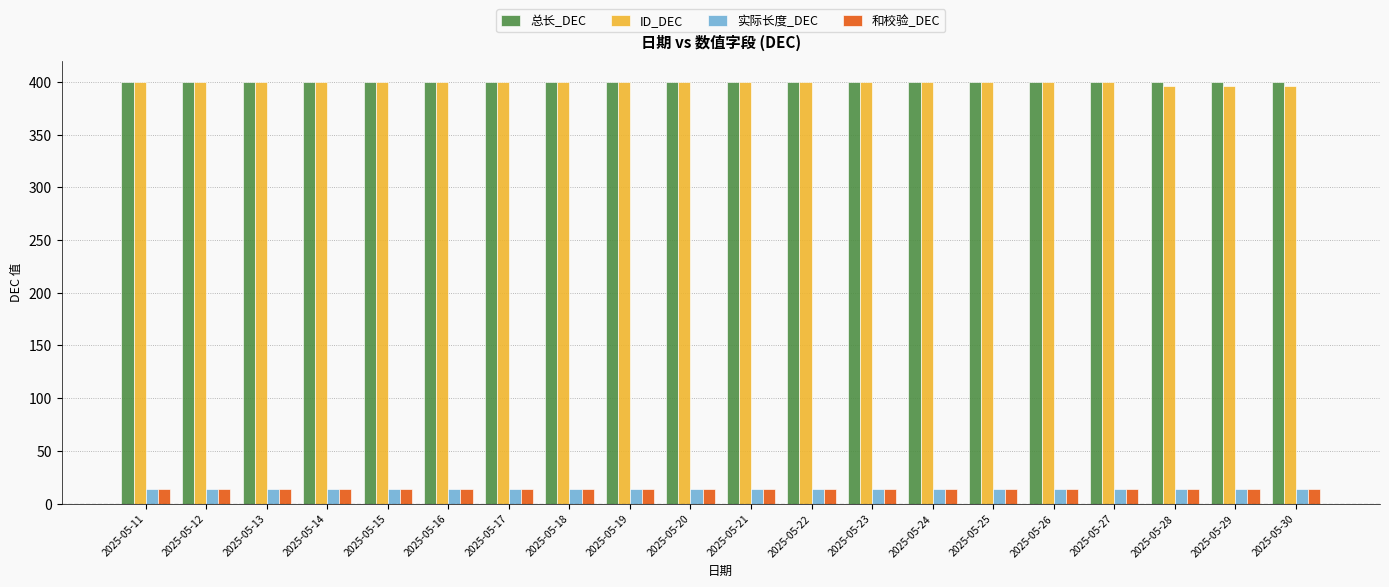

What is the value of the 实际长度_DEC bar at the 10th from the left?

14